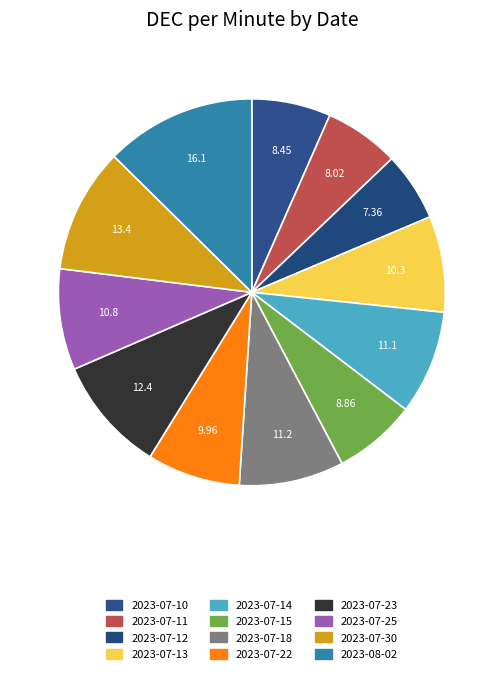

To the nearest percent, what is the difference between the 2023-07-22 and 2023-07-25 slice percentages?

1%